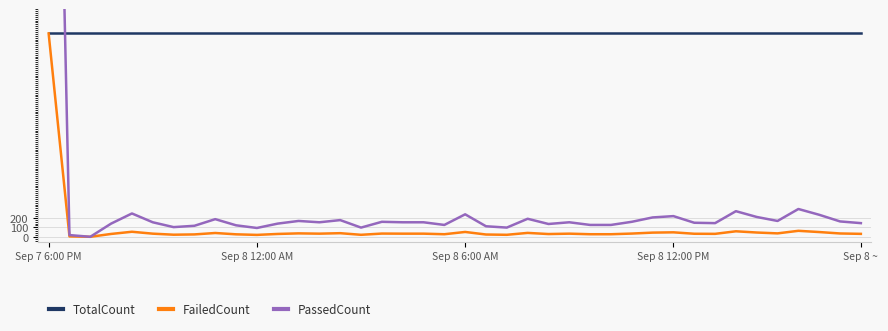

What is the lowest value of the TotalCount series?

2148